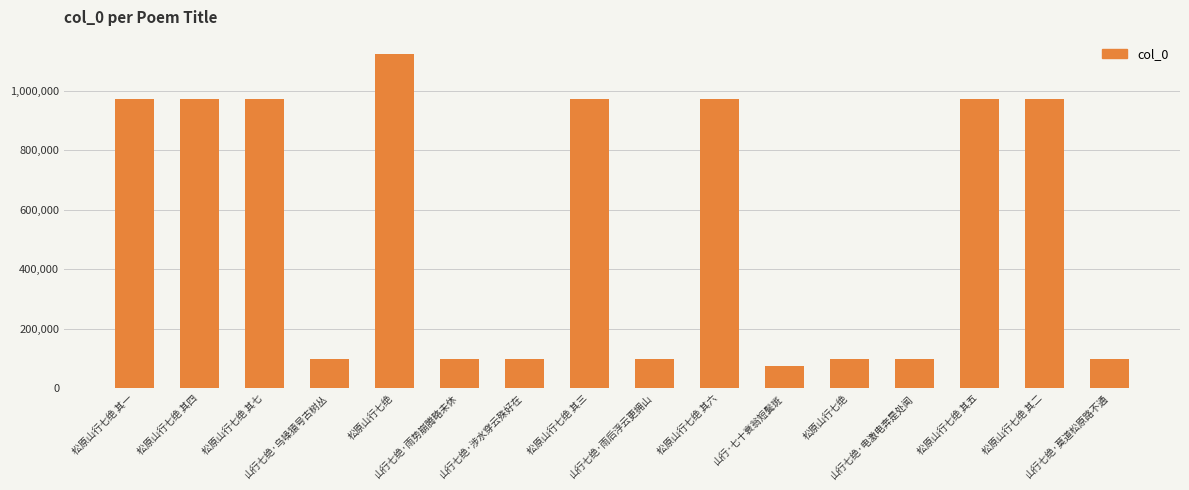

What is the label of the 15th bar from the right?

松原山行七绝 其四